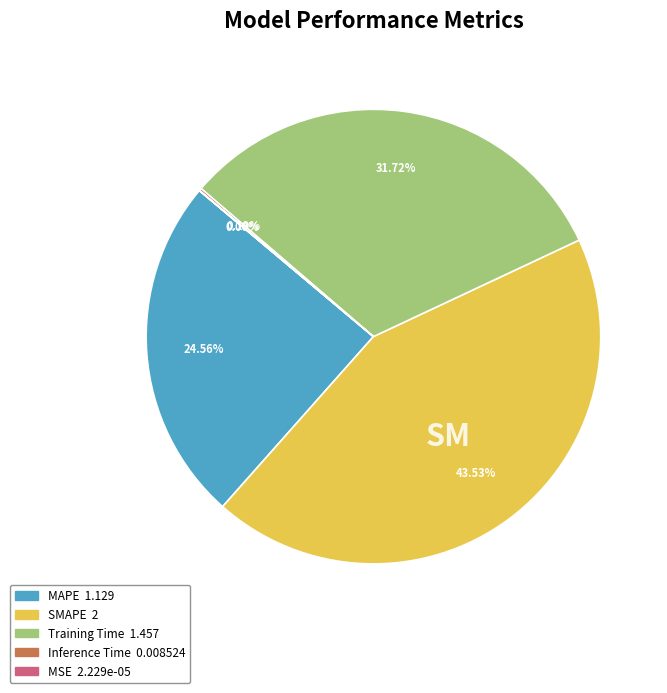

Does any single category account for the majority?

No